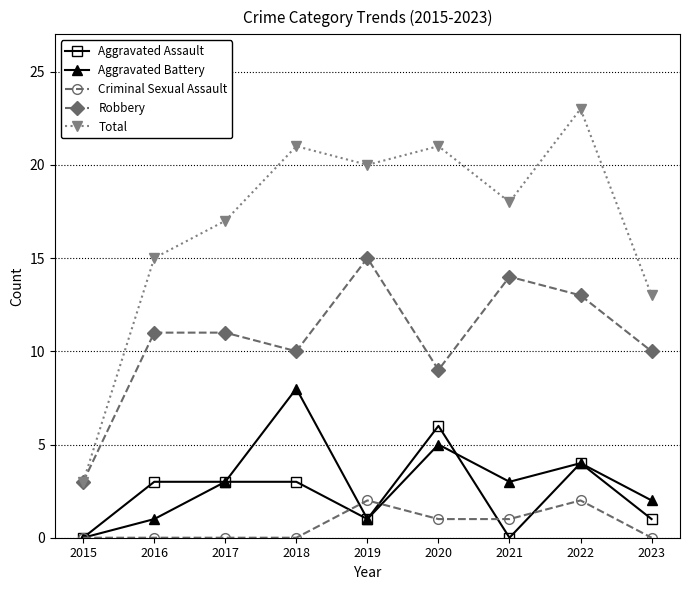

Reading left to right, what are all the values shown in this chart?

Aggravated Assault: 2015=0	2016=3	2017=3	2018=3	2019=1	2020=6	2021=0	2022=4	2023=1
Aggravated Battery: 2015=0	2016=1	2017=3	2018=8	2019=1	2020=5	2021=3	2022=4	2023=2
Criminal Sexual Assault: 2015=0	2016=0	2017=0	2018=0	2019=2	2020=1	2021=1	2022=2	2023=0
Robbery: 2015=3	2016=11	2017=11	2018=10	2019=15	2020=9	2021=14	2022=13	2023=10
Total: 2015=3	2016=15	2017=17	2018=21	2019=20	2020=21	2021=18	2022=23	2023=13